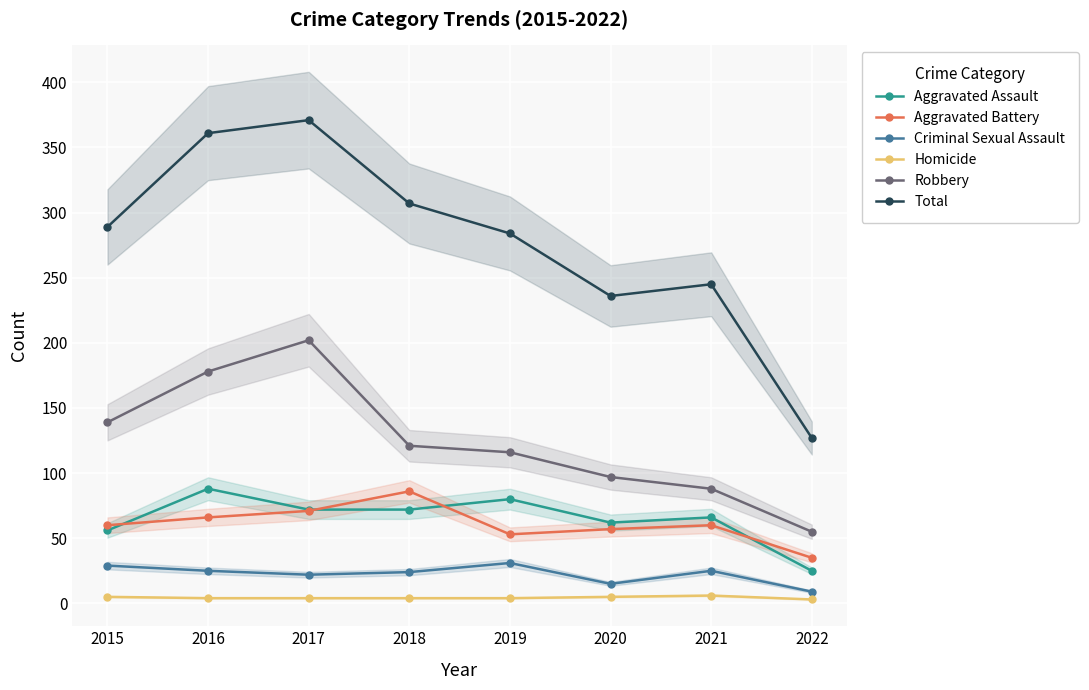

What are all the series names shown in the legend?

Aggravated Assault, Aggravated Battery, Criminal Sexual Assault, Homicide, Robbery, Total